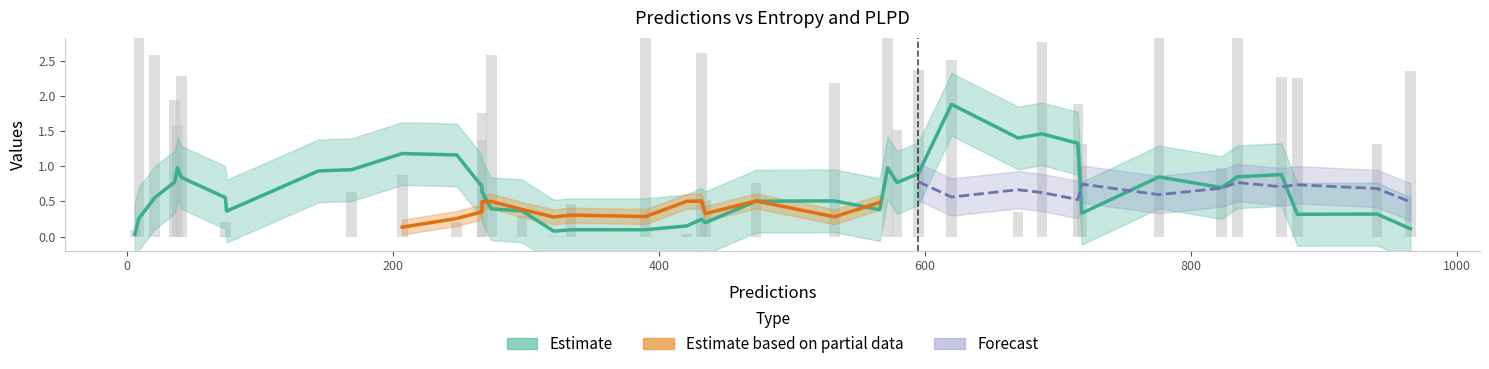

What is the value of the entropys bar at the 35th from the left?

0.2